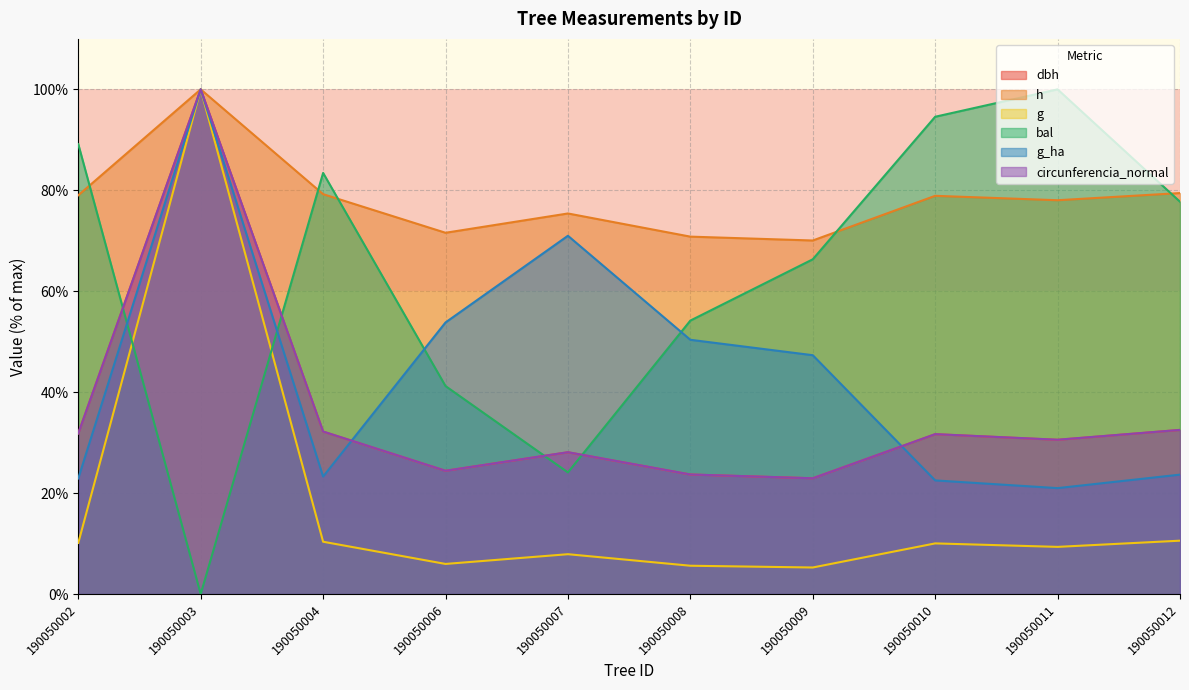

Which series has the largest total across all categories?

h